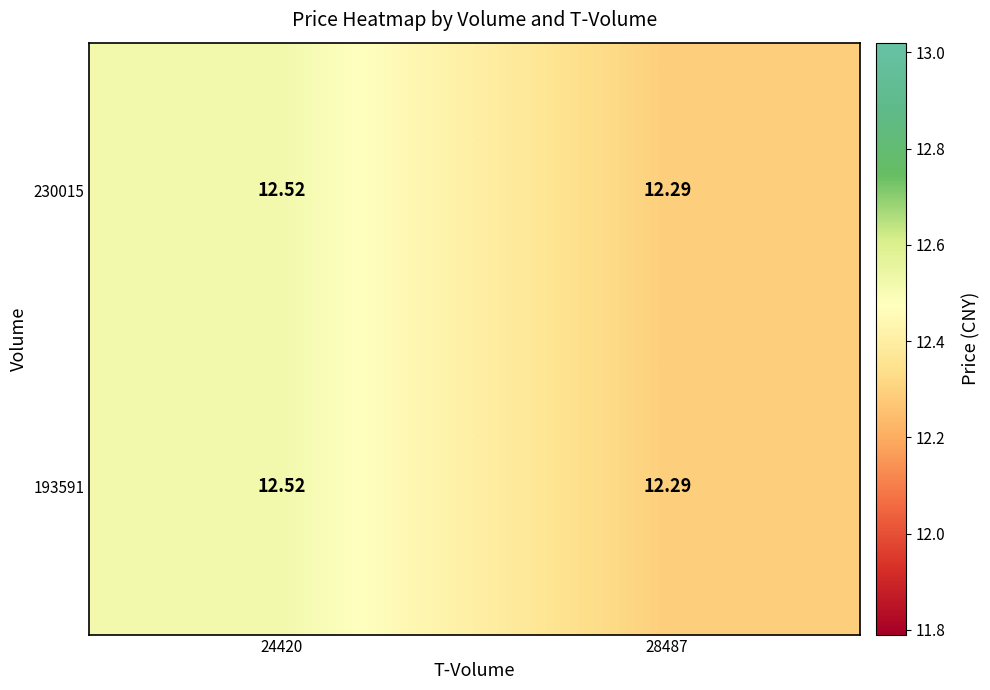

Is the value of 193591 at 28487 greater than the value of 230015 at 24420?

No